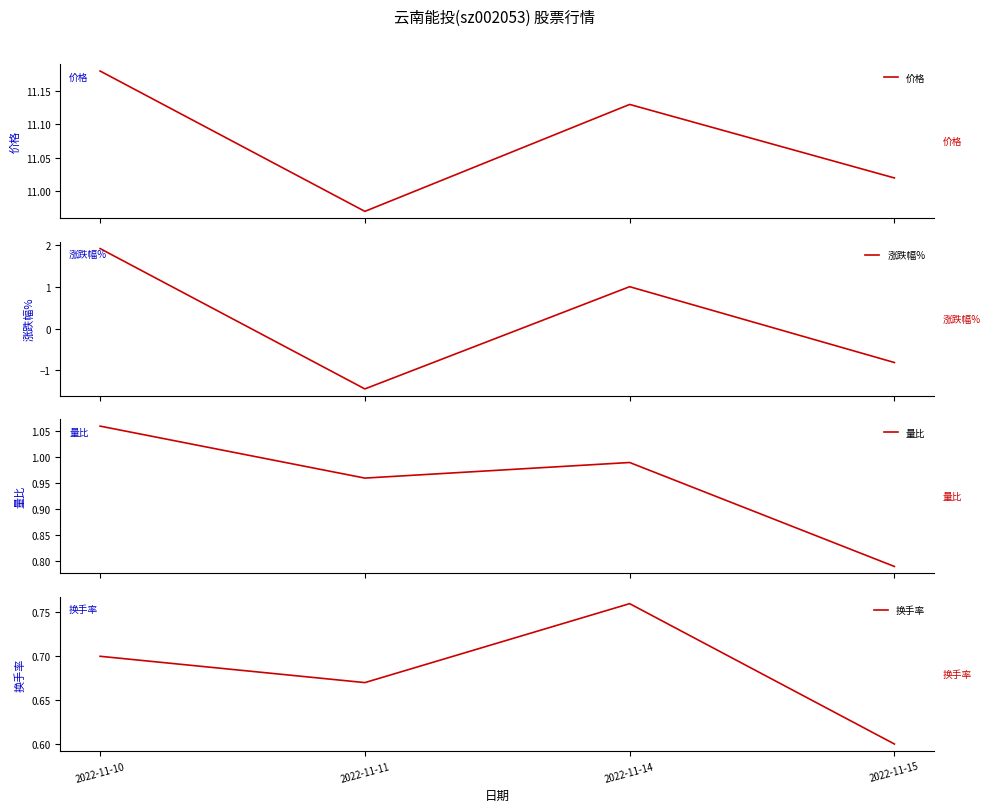

What is the greatest value displayed?

11.2